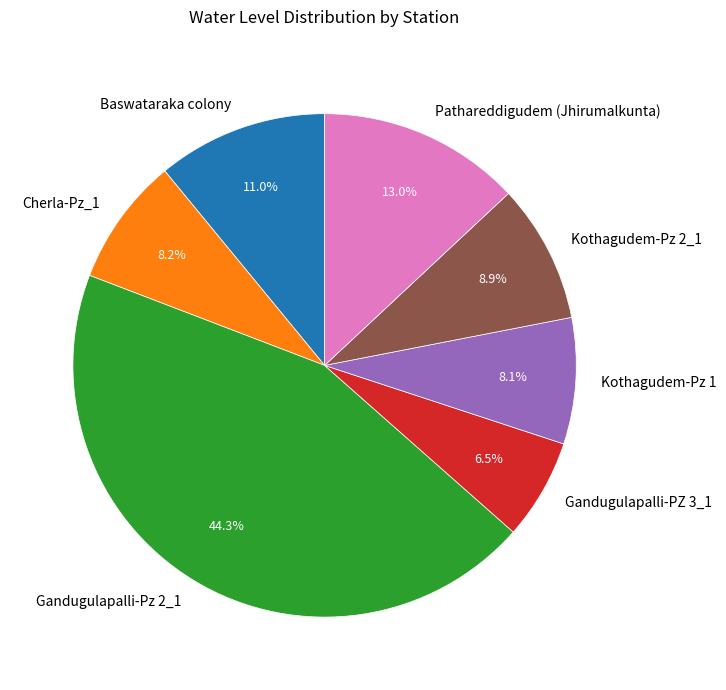

To the nearest percent, what is the difference between the Gandugulapalli-Pz 2_1 and Baswataraka colony slice percentages?

33%